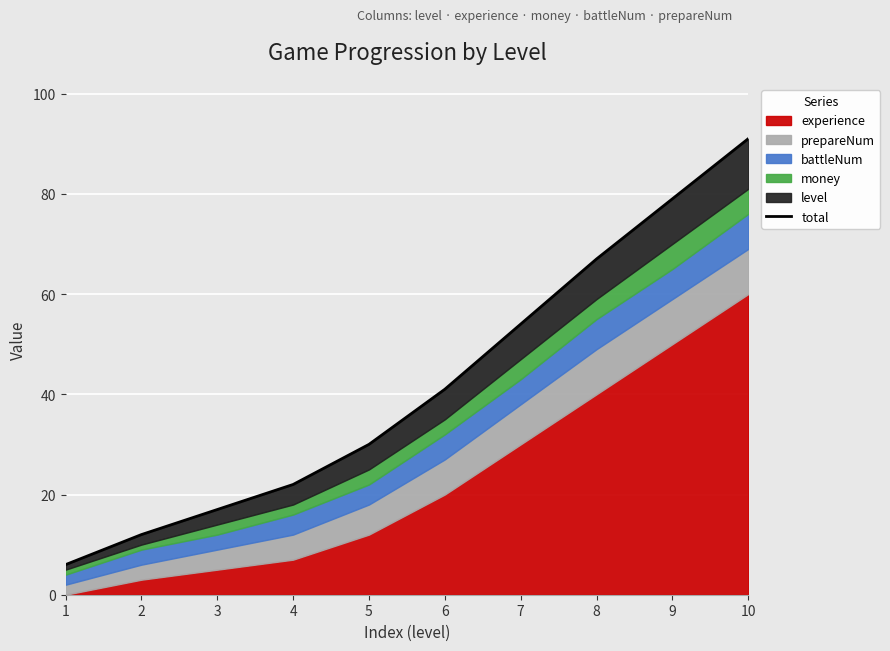

Rank the categories by value from highest to lowest.

10, 9, 8, 7, 6, 5, 4, 3, 2, 1